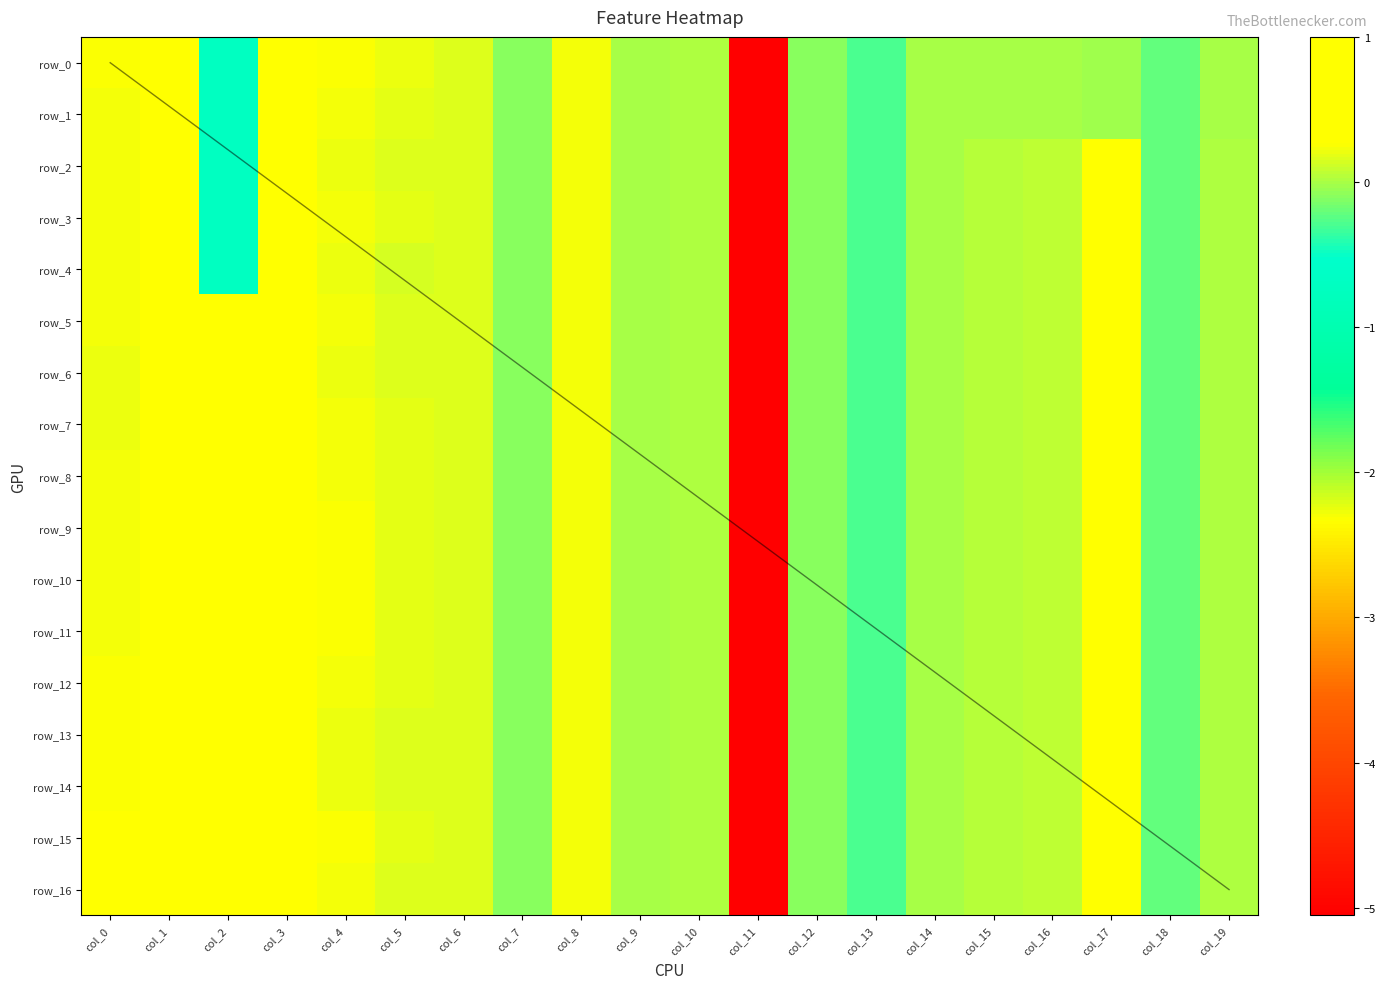

At which category is the sum across all series the highest?

col_1